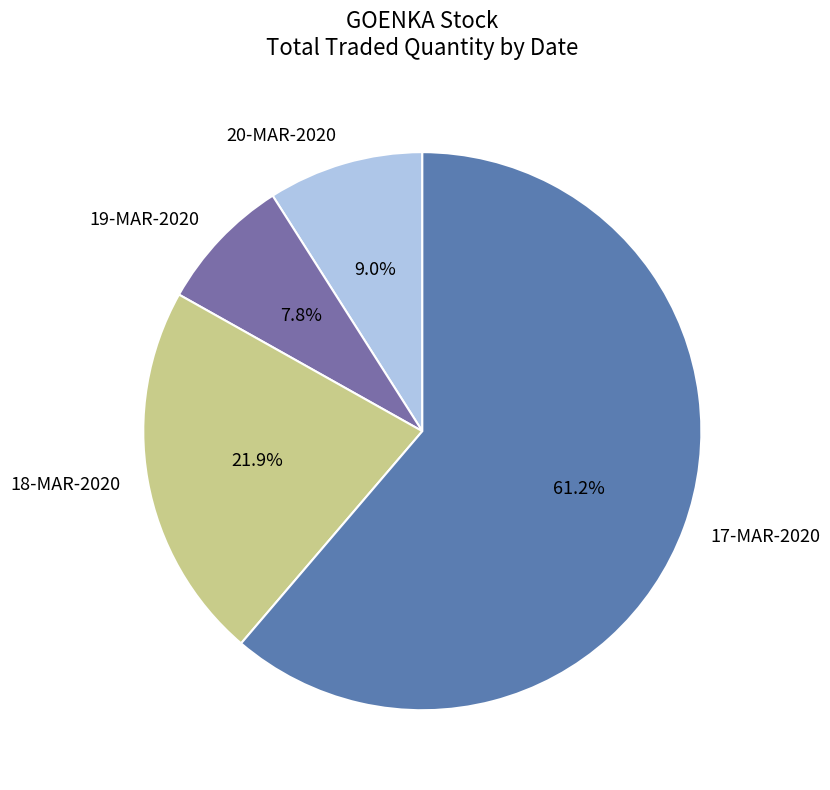

Approximately how many times larger is the value at 19-MAR-2020 compared to 18-MAR-2020?

0.4